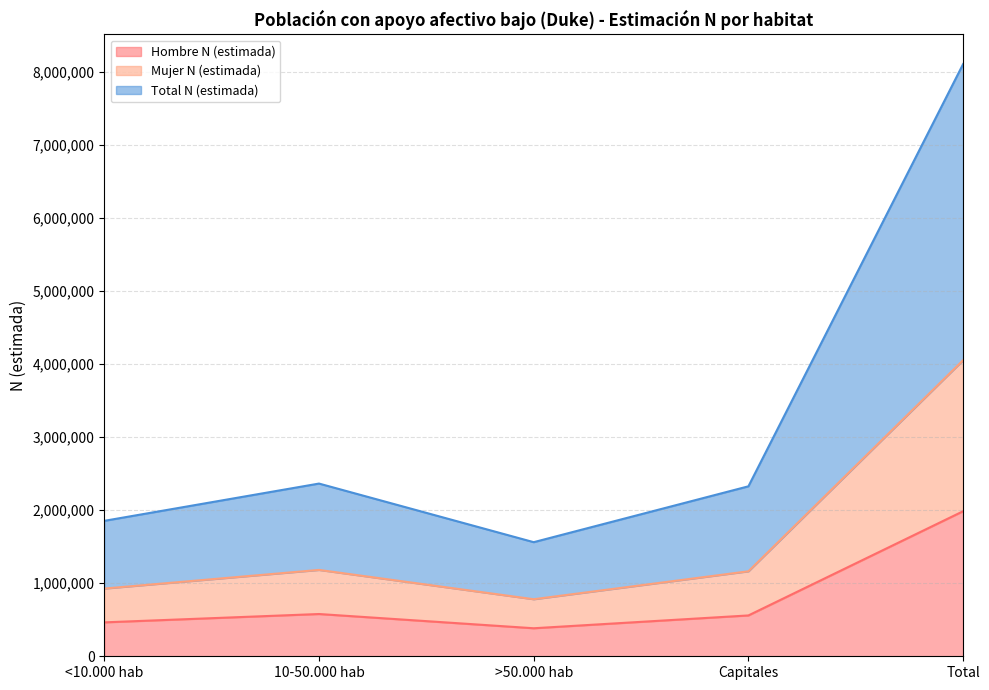

At which category does the chart reach its minimum across all series?

>50.000 hab